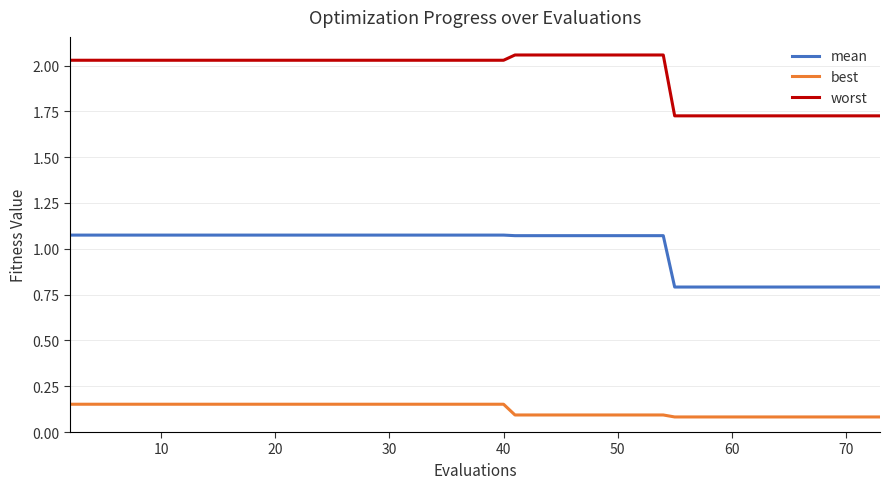

List the series in order of their overall mean, lowest first.

best, mean, worst